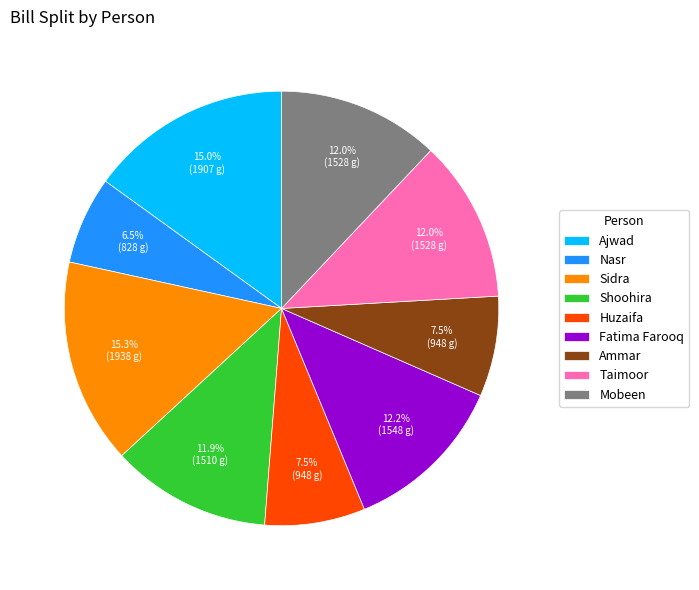

Count the number of slices in the pie.

9